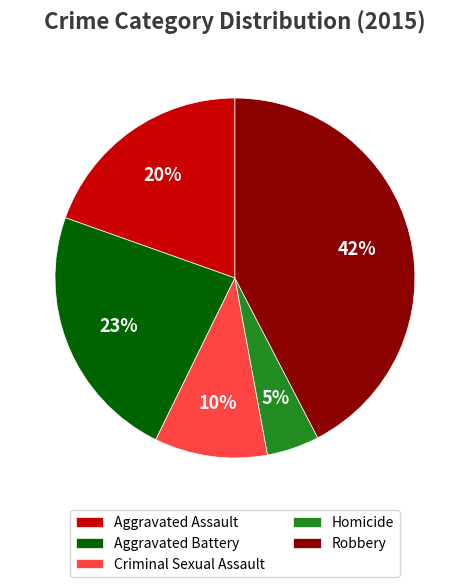

Do Criminal Sexual Assault and Robbery together represent more than half of the pie?

Yes